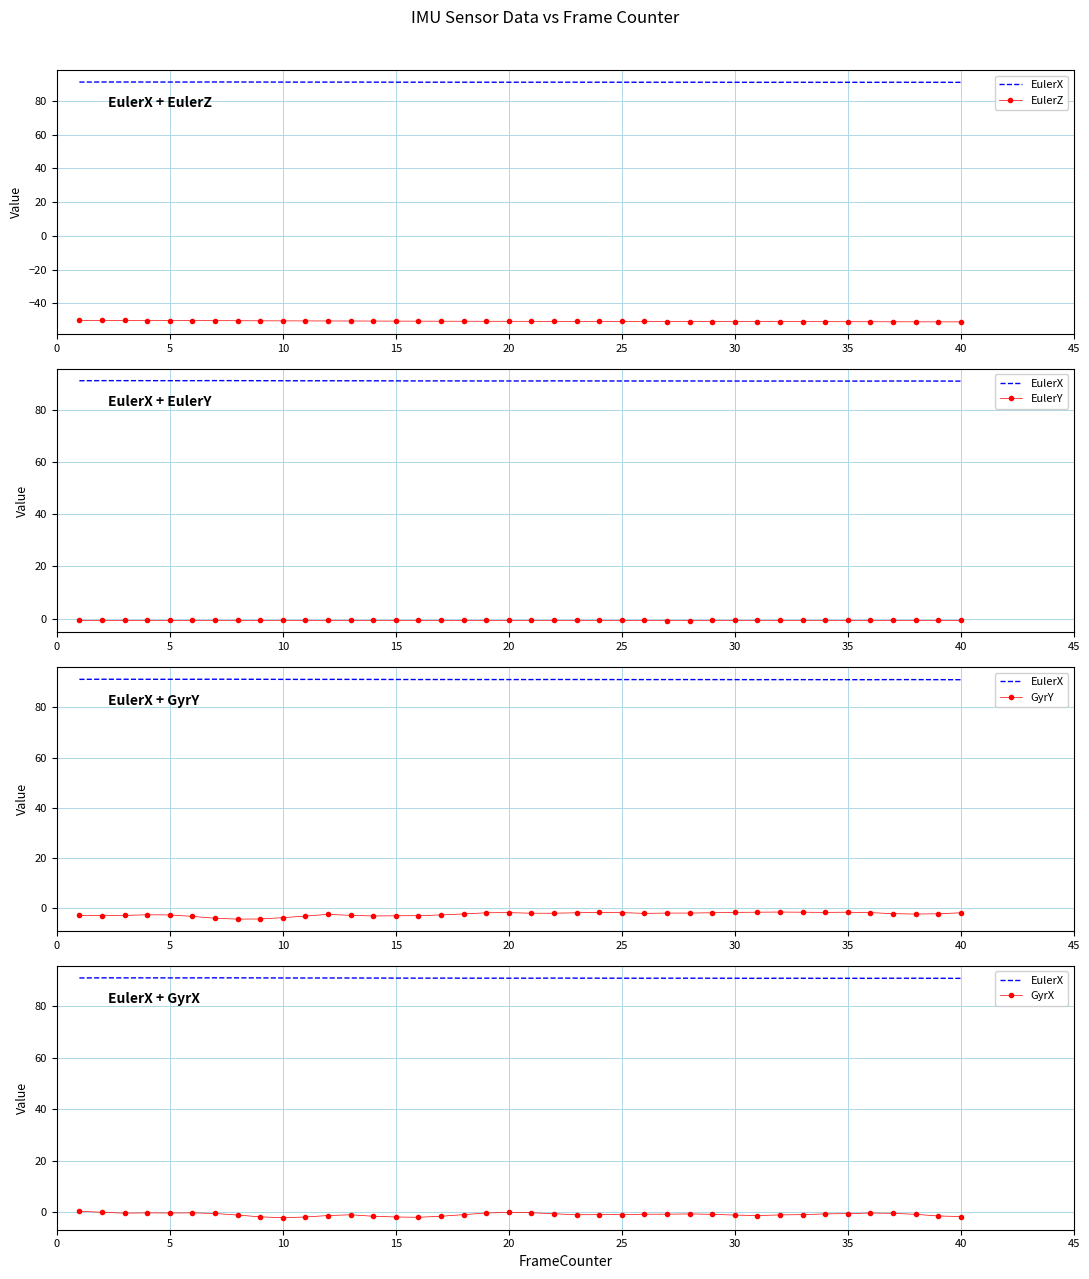

What is the average value of the EulerZ series?

-50.6